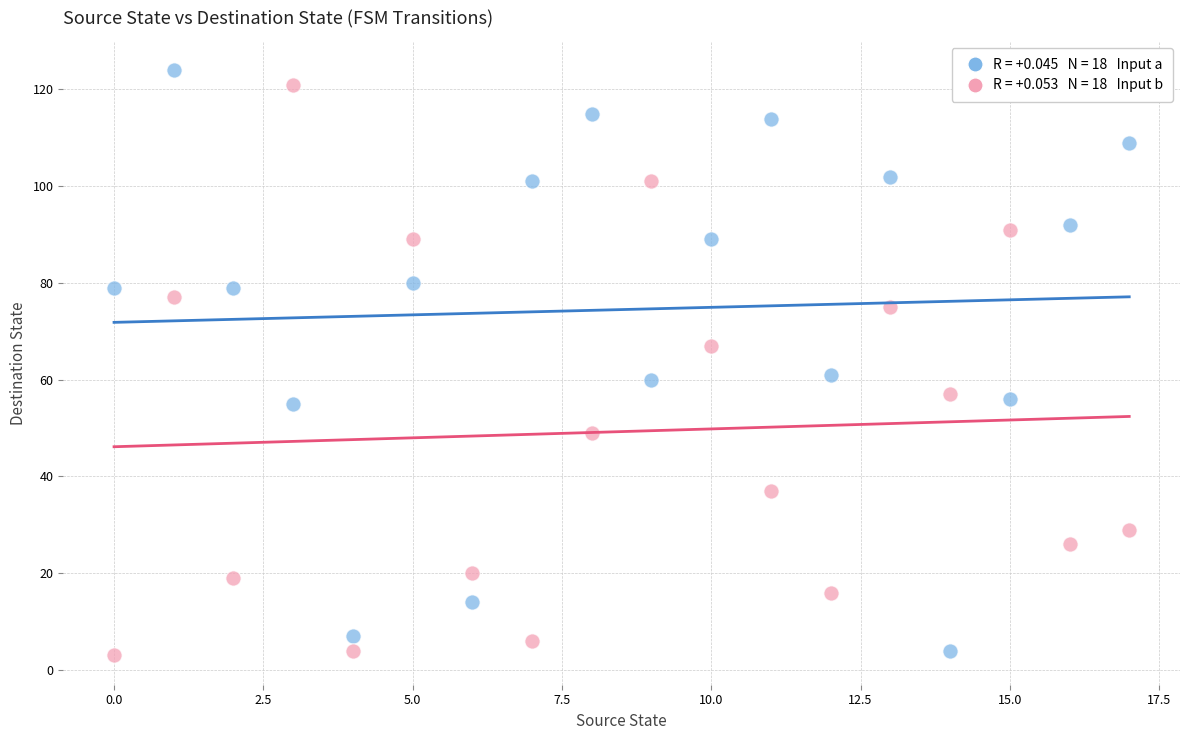

Across all data points, what is the range of Y values (max minus min)?

121